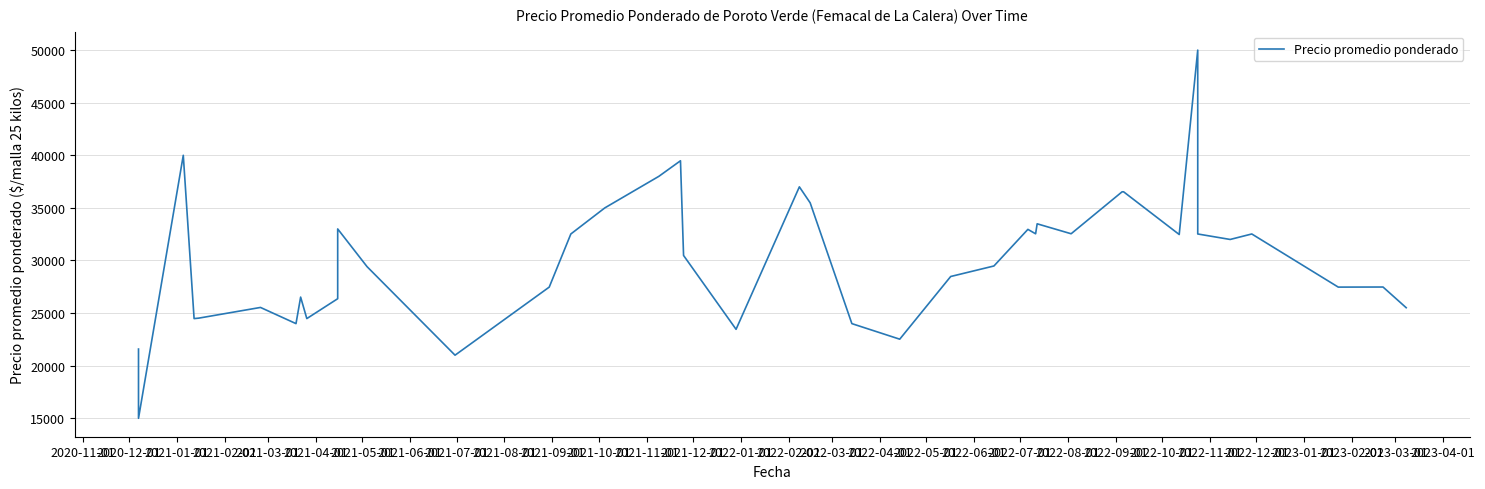

What is the average value?

30096